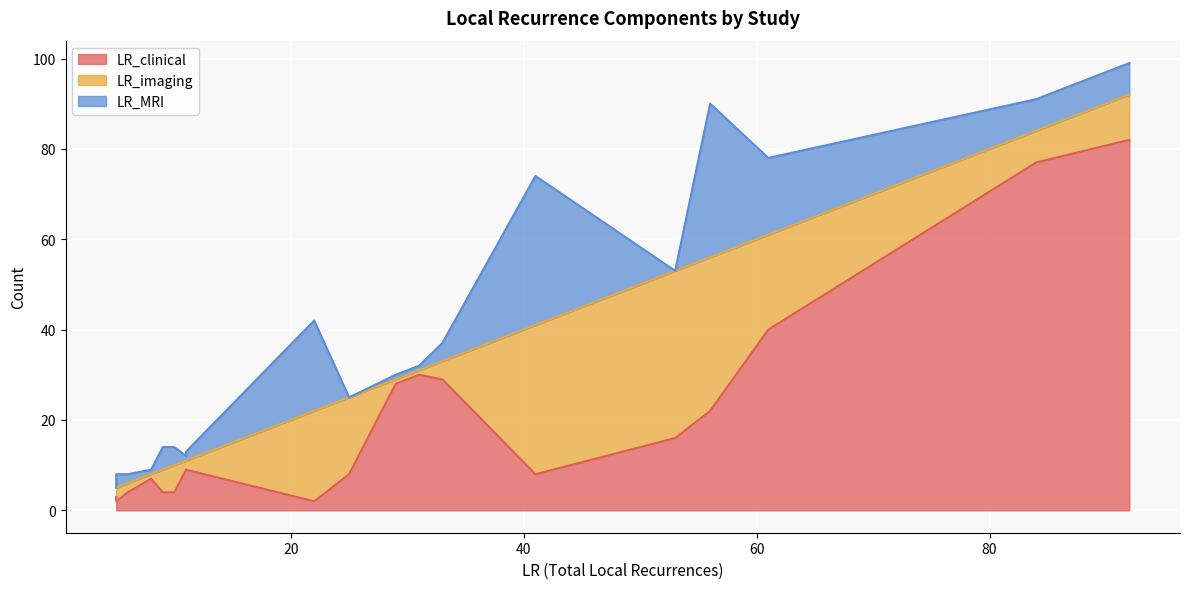

What is the lowest value of the LR_imaging series?

1